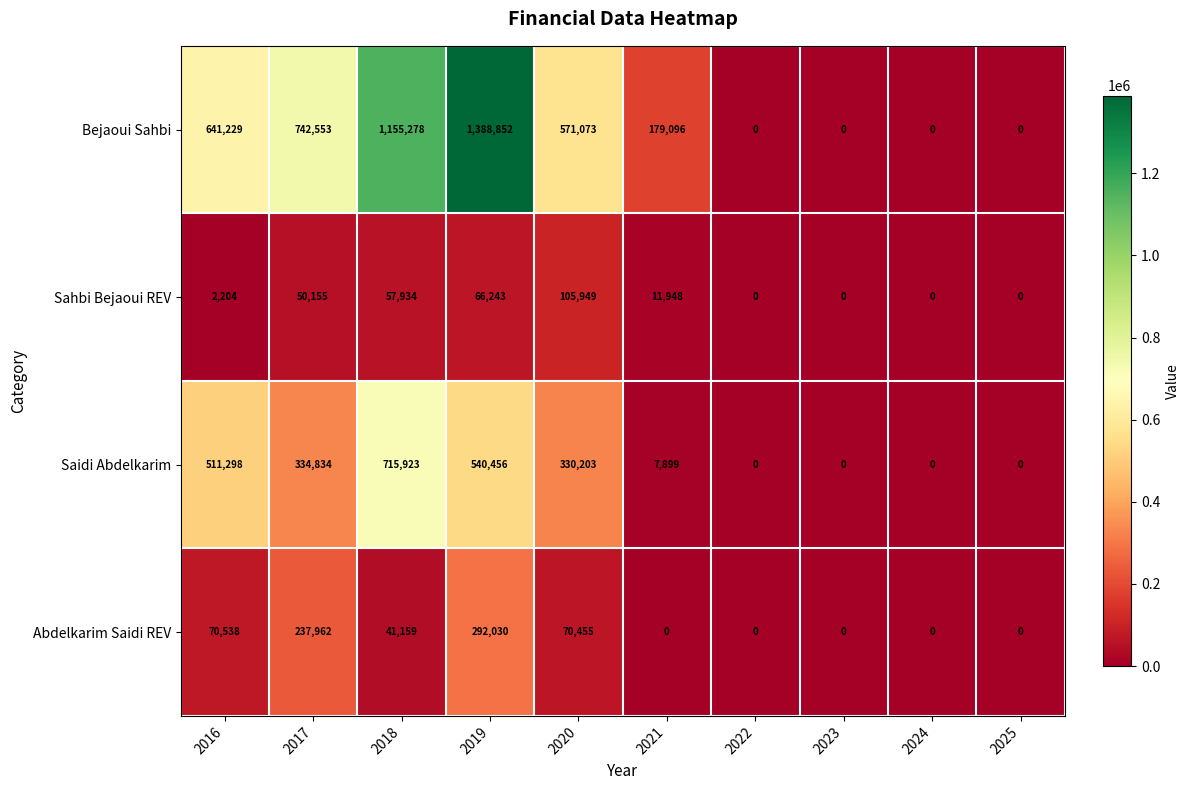

Which series has the widest spread of values?

Bejaoui Sahbi